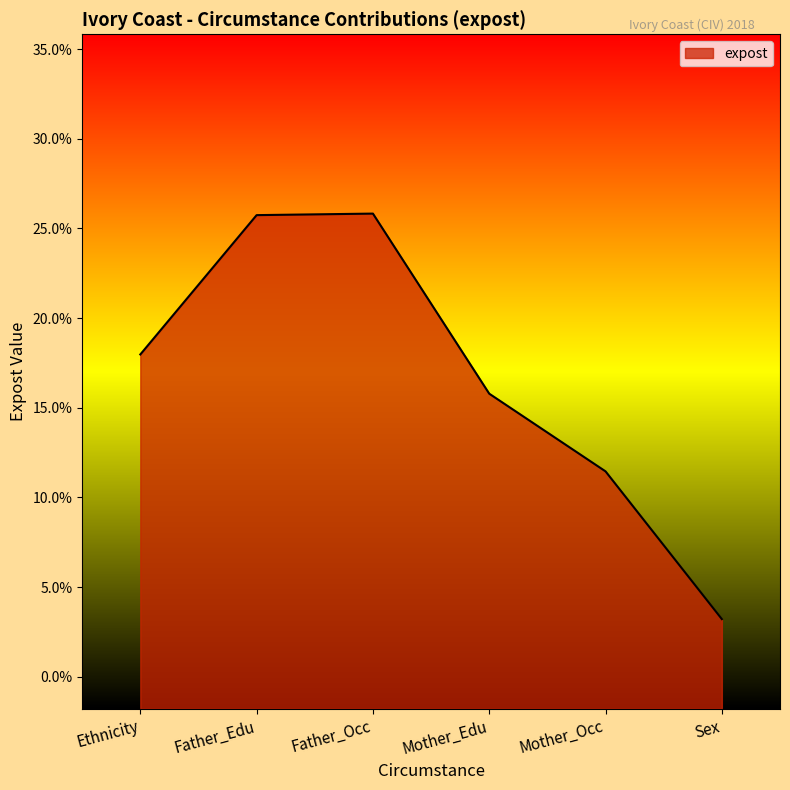

Reading right to left, transcribe all the data shown in this chart.

Sex=3.2	Mother_Occ=11.5	Mother_Edu=15.8	Father_Occ=25.8	Father_Edu=25.7	Ethnicity=18.0